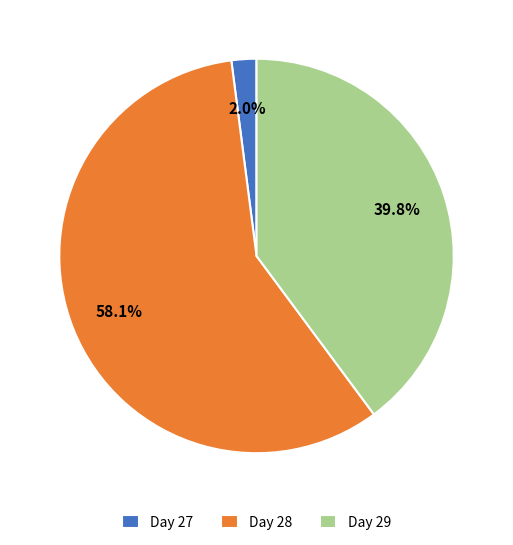

Approximately how many times larger is the value at Day 28 compared to Day 29?

1.5